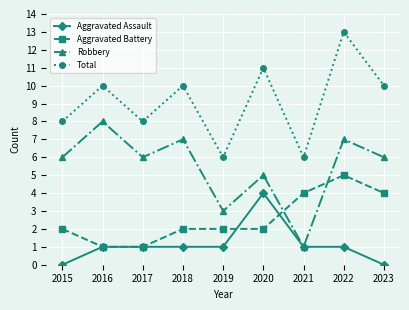

What is the difference between the highest and lowest values at 2018?

9